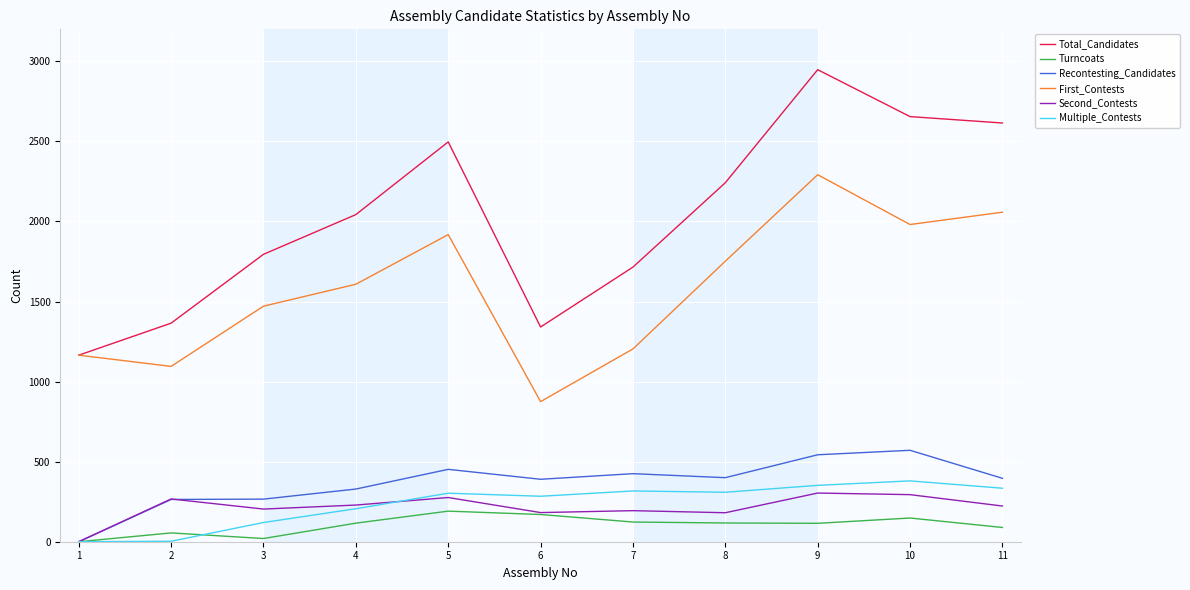

Is it true that Recontesting_Candidates equals 135 at 8?

False